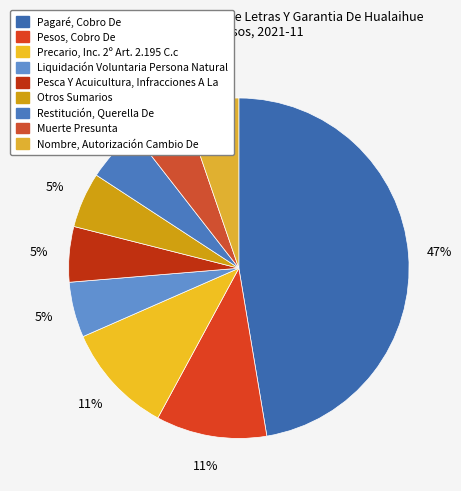

What percentage is the Pagaré, Cobro De slice, to the nearest percent?

47%